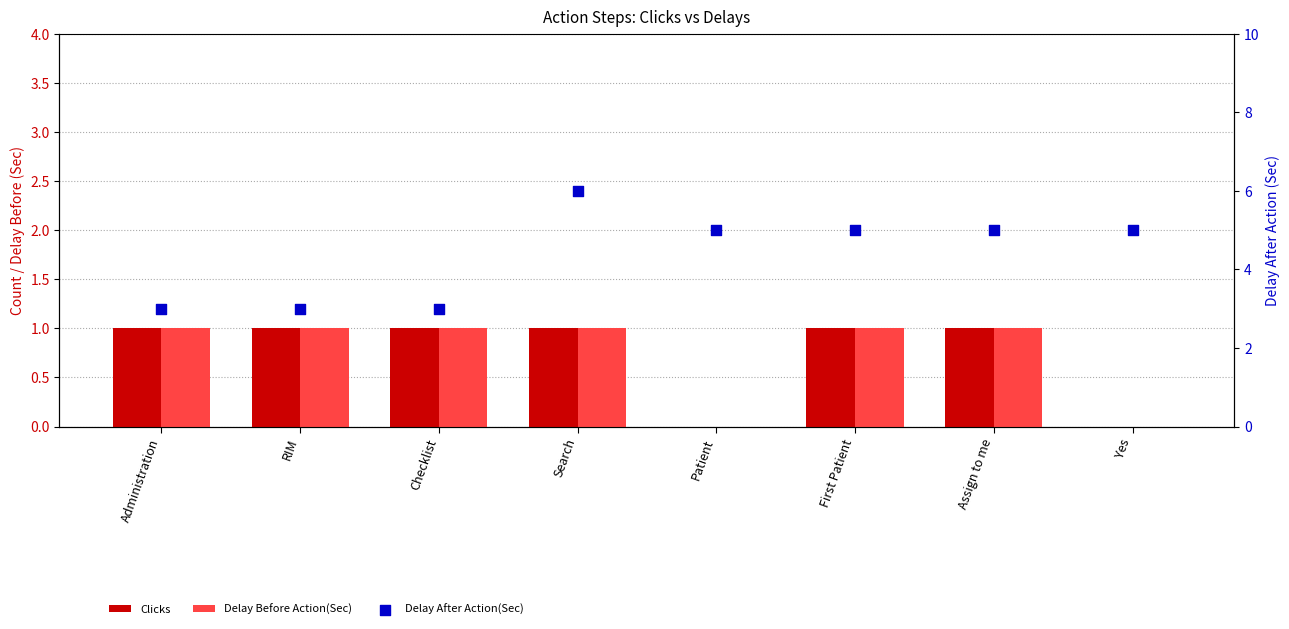

What is the total value across all series at Search?

8